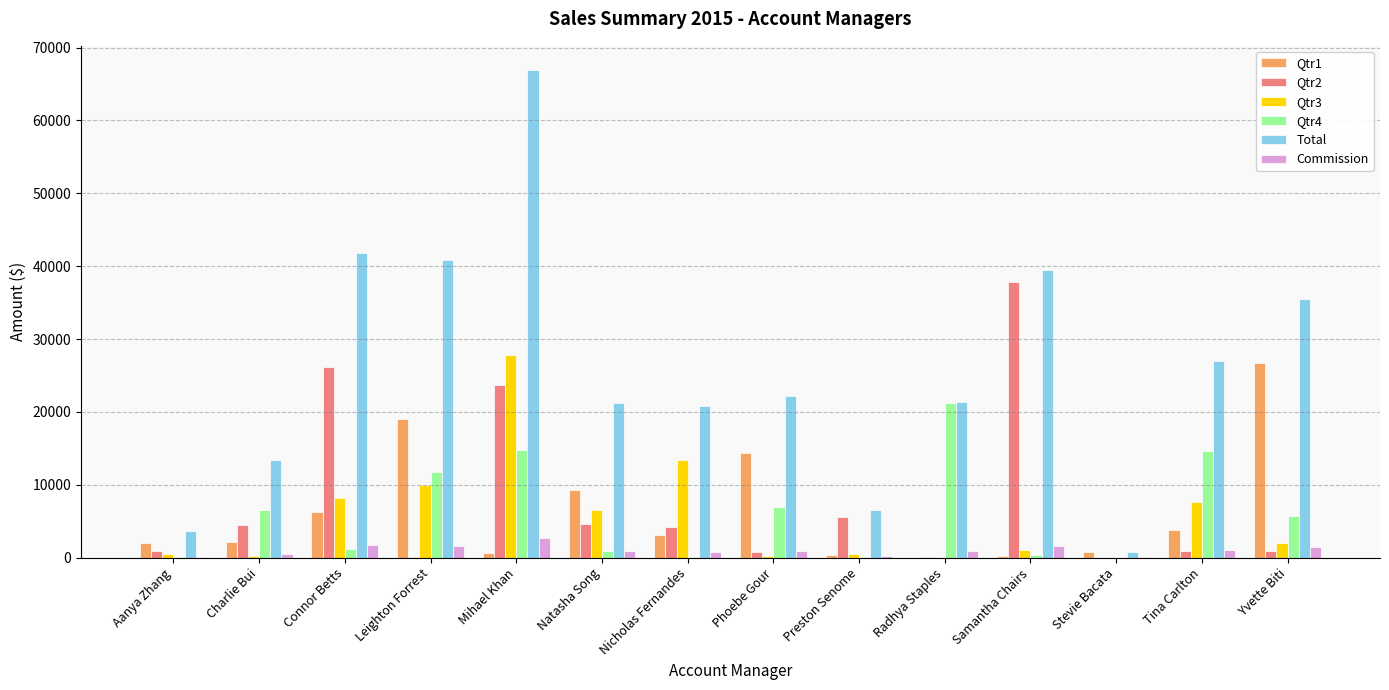

At which category is the sum across all series the highest?

Mihael Khan